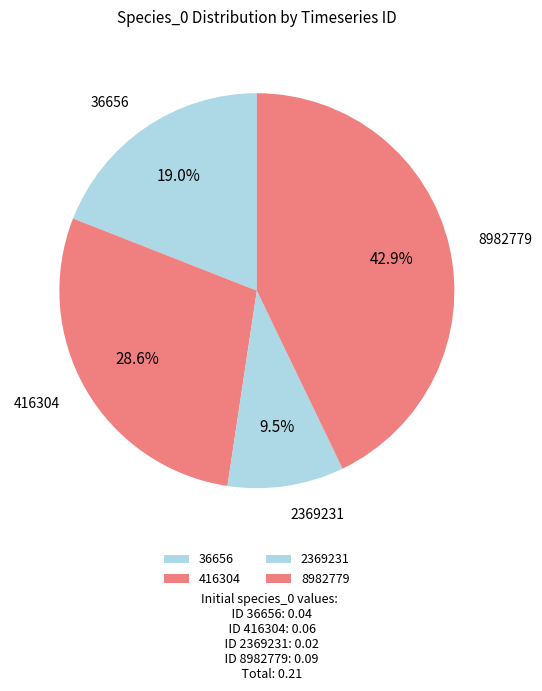

What portion of the pie excludes 2369231?

90.5%